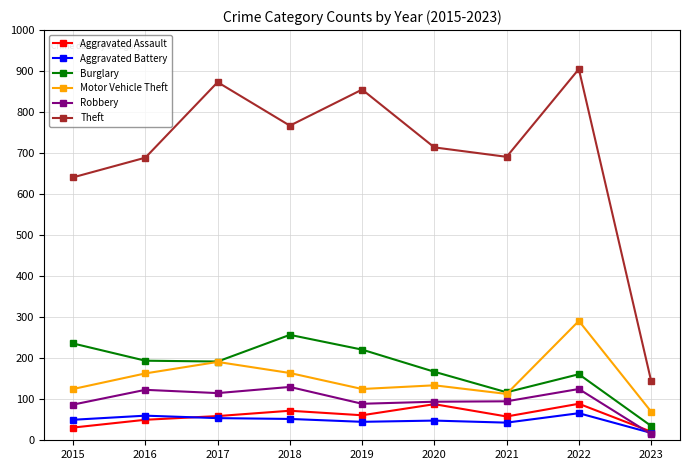

At which label does Burglary first exceed 192?

2015